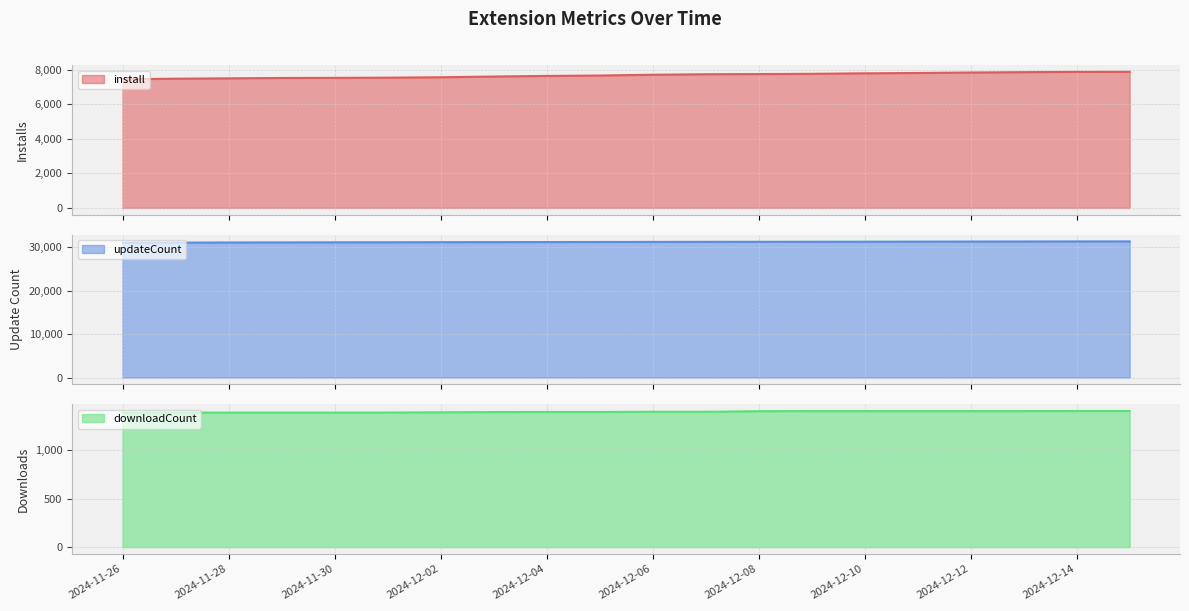

Which category has the highest value across all series?

2024-12-15